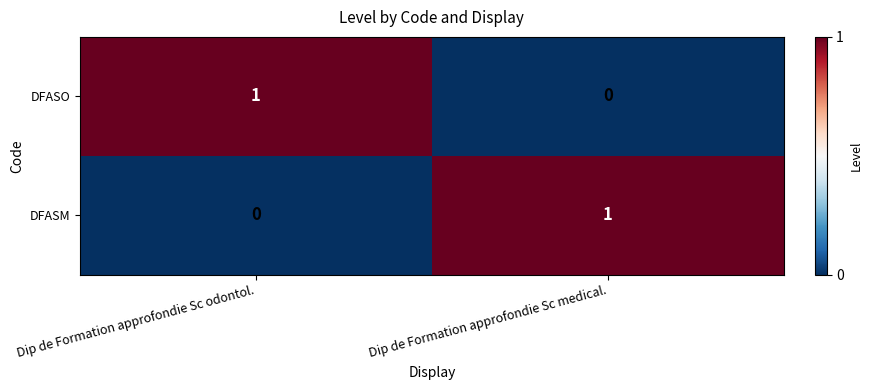

Rank the categories by DFASO value from lowest to highest.

Dip de Formation approfondie Sc medical., Dip de Formation approfondie Sc odontol.